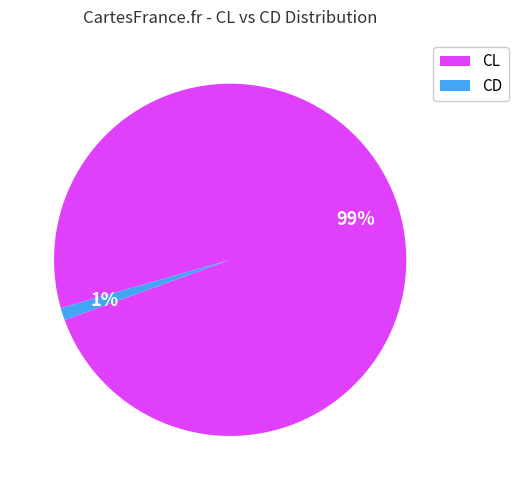

What is the smallest slice in the pie chart?

CD